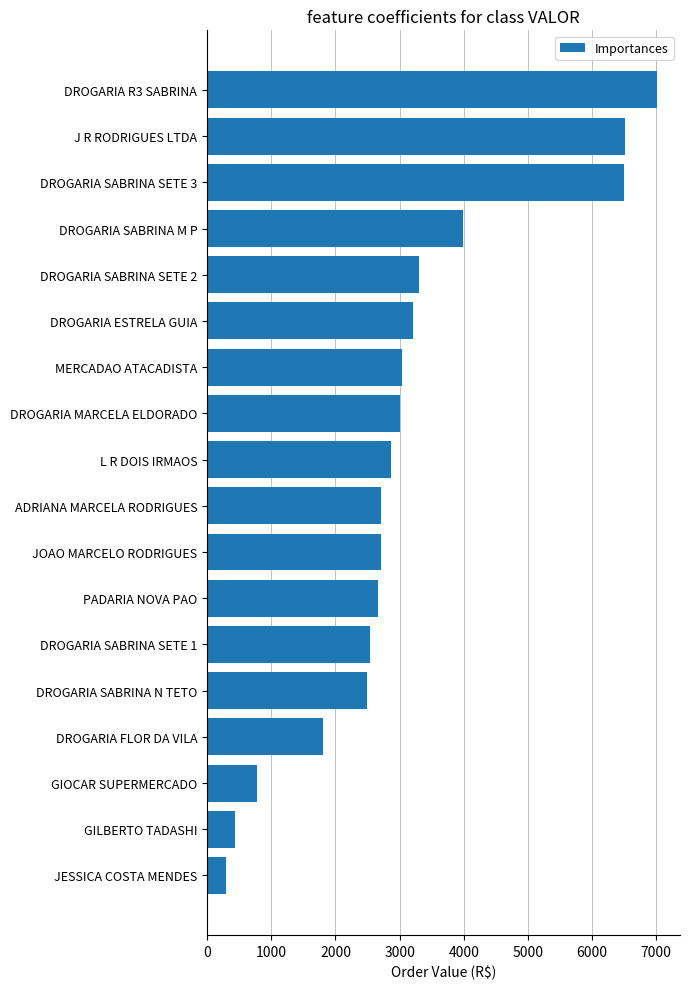

What is the difference between the values at DROGARIA SABRINA SETE 2 and DROGARIA FLOR DA VILA?

1503.9